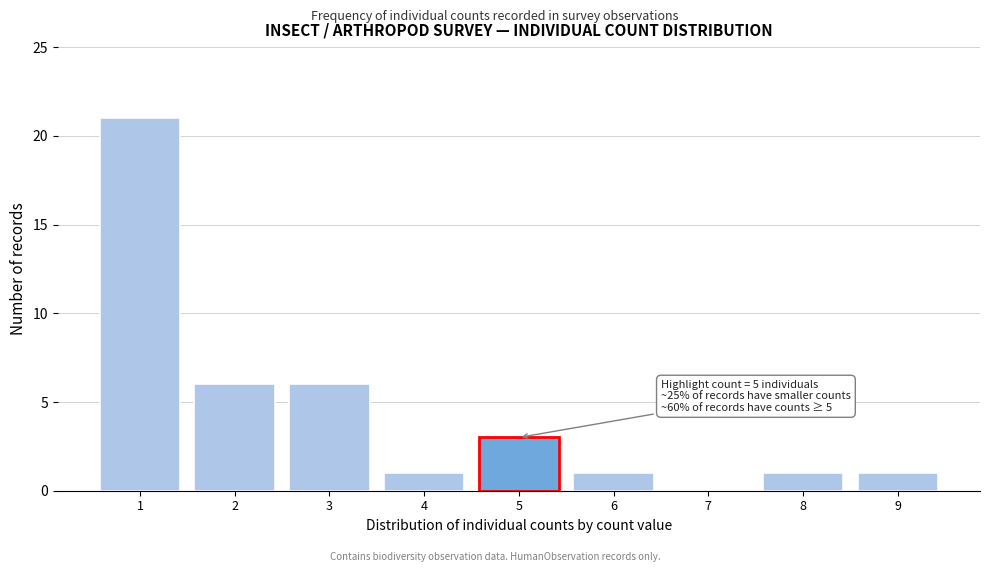

Reading left to right, transcribe all the data shown in this chart.

1=21	2=6	3=6	4=1	5=3	6=1	7=0	8=1	9=1